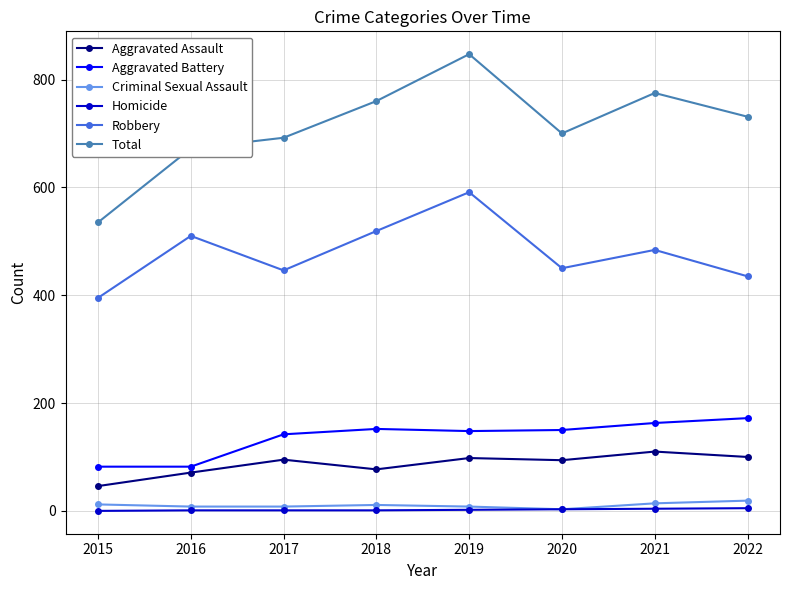

What is the difference between the Robbery values at 2020 and 2019?

141